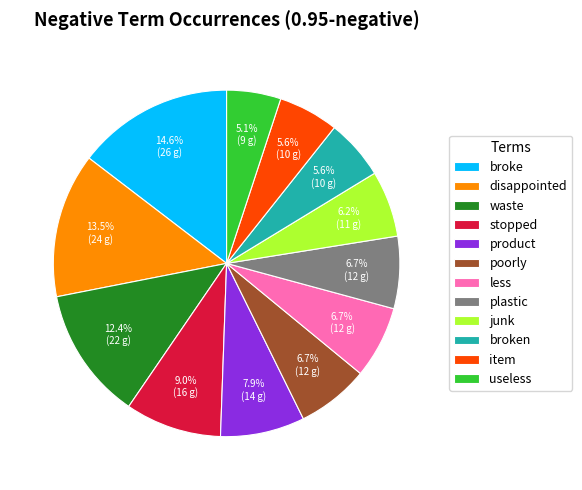

Between disappointed and item, which is larger?

disappointed